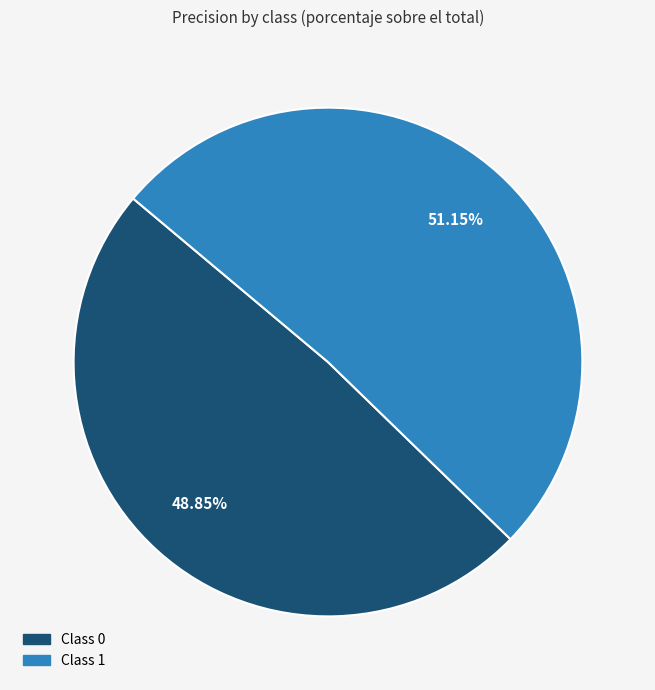

Is there any slice that represents more than half of the pie?

Yes